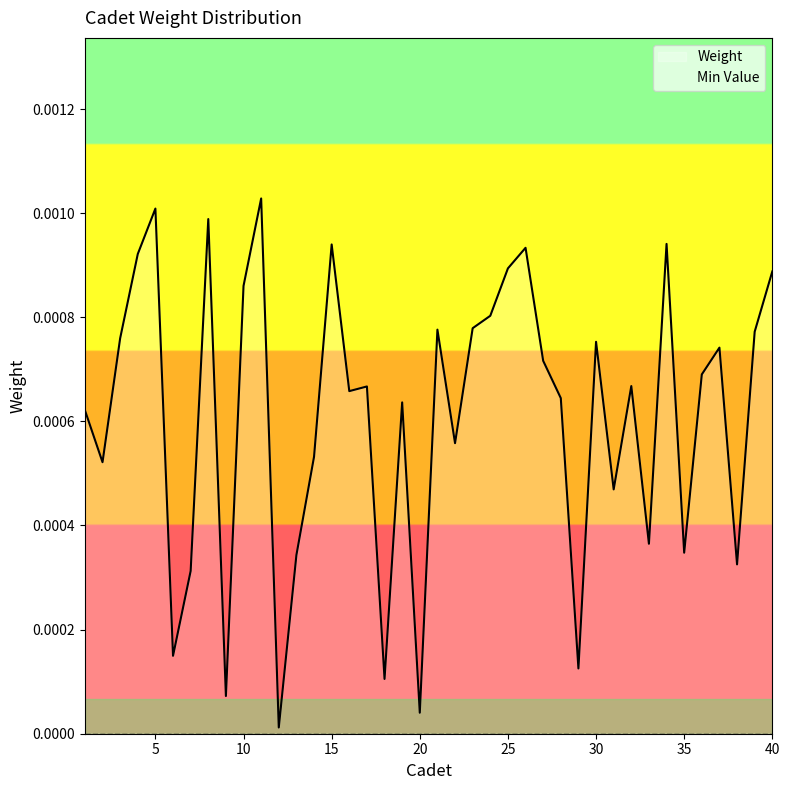

True or false: the data shows 0.0 at 13.

True